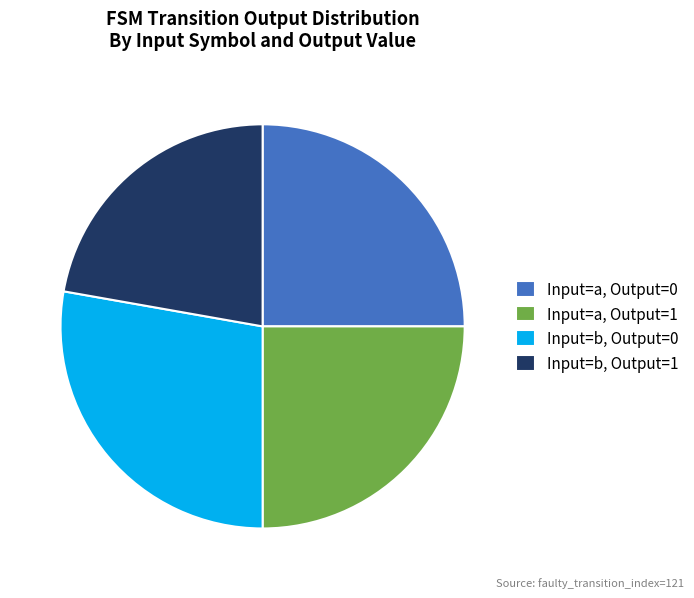

Between Input=b, Output=0 and Input=a, Output=1, which is larger?

Input=b, Output=0